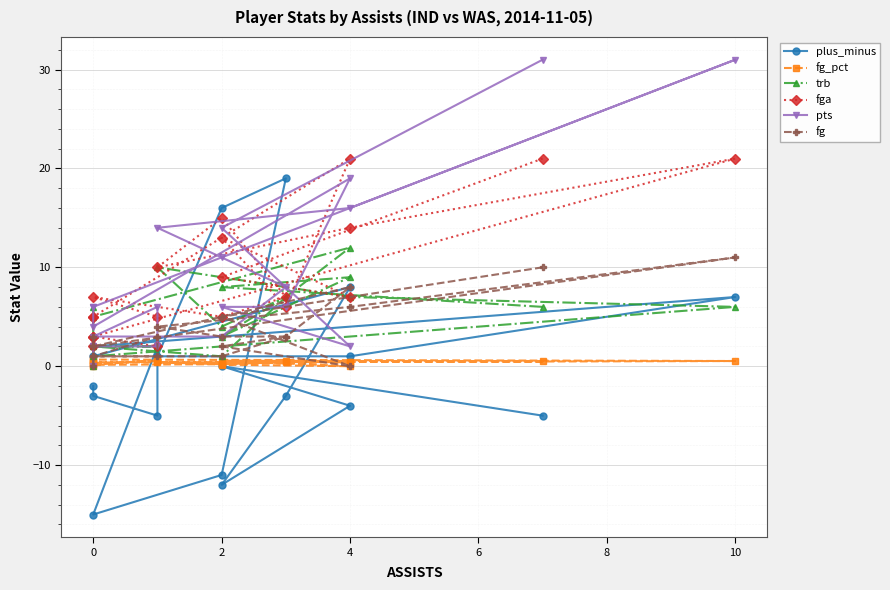

True or false: fg_pct and fg cross at least once.

False